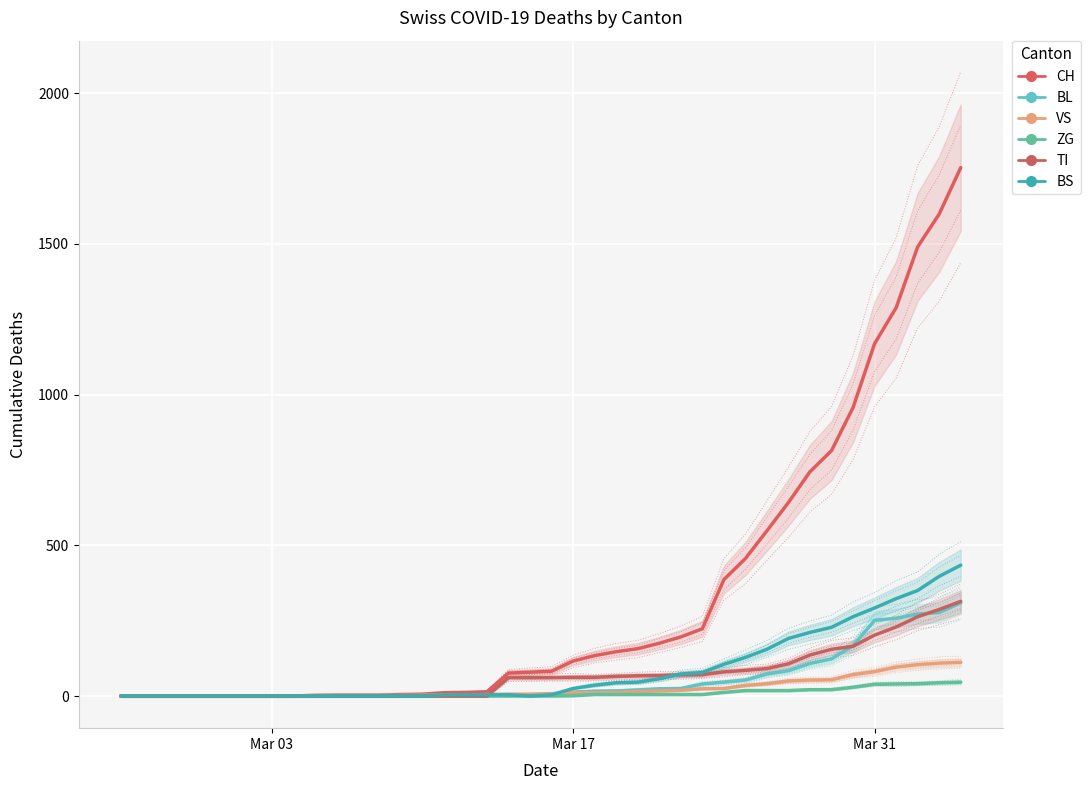

Read the CH value at 33.

814